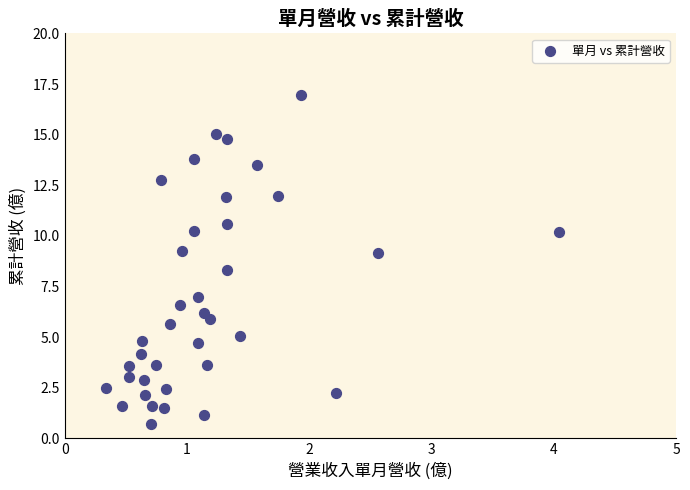

What is the range of X values (max minus min)?

3.7